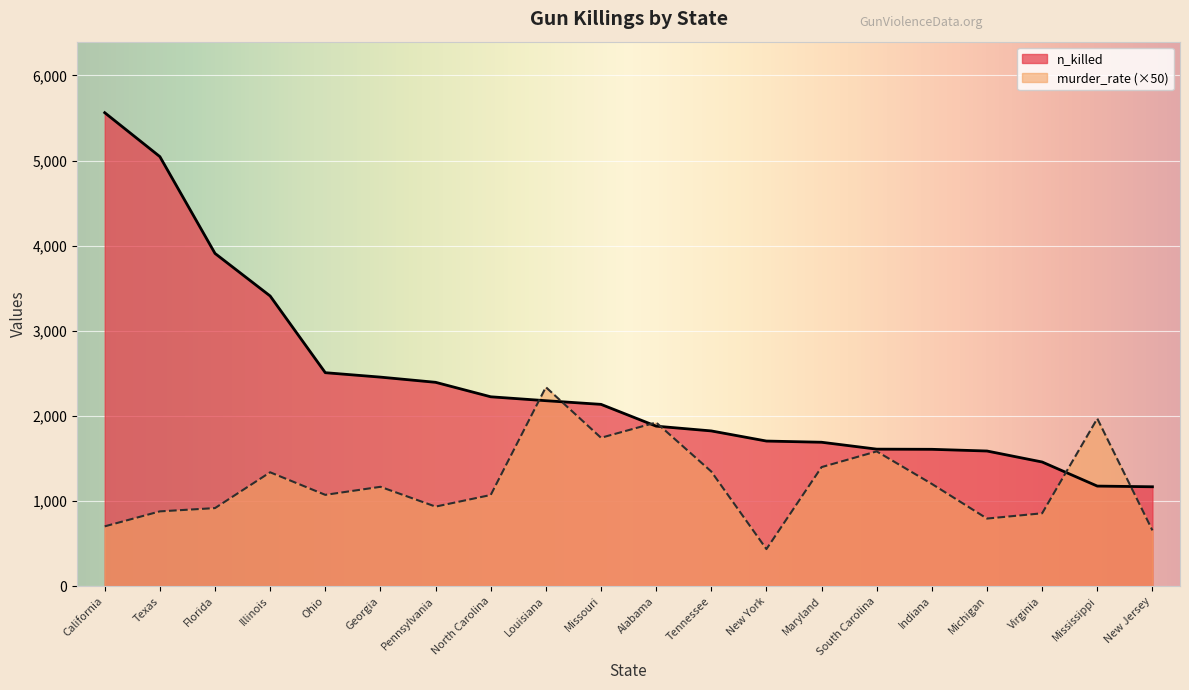

True or false: n_killed has more than 1 points higher than both neighbors.

False